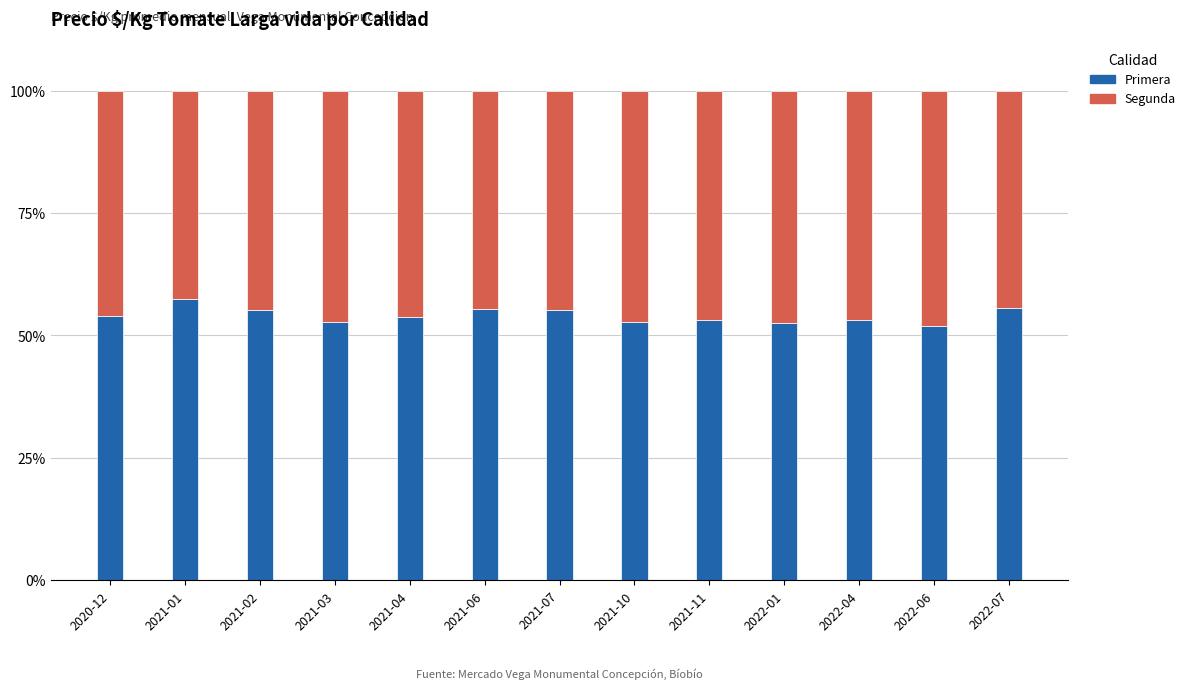

What is the minimum value for Primera?

51.9